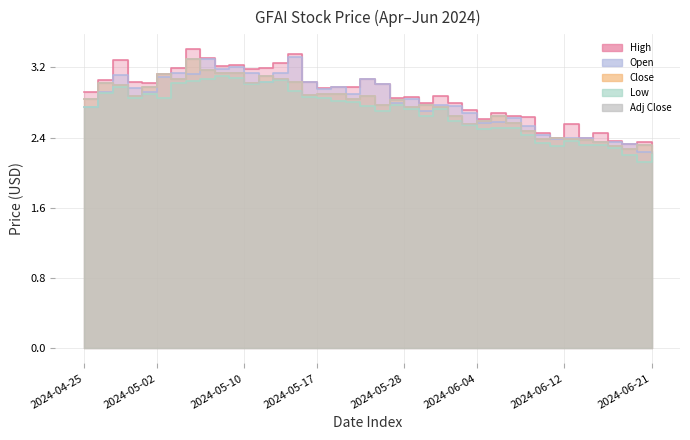

At how many categories does at least one series exceed 3?

17